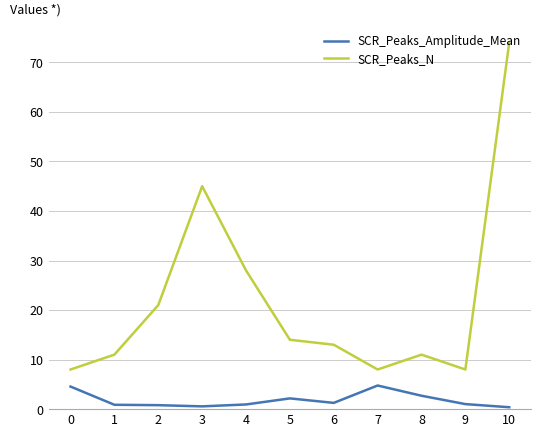

Which series has the widest spread of values?

SCR_Peaks_N